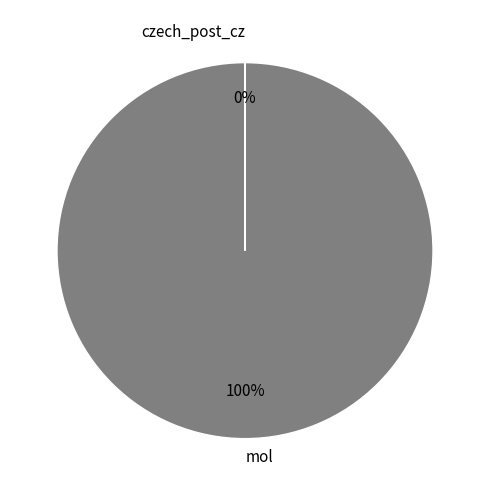

Does any single category account for the majority?

Yes